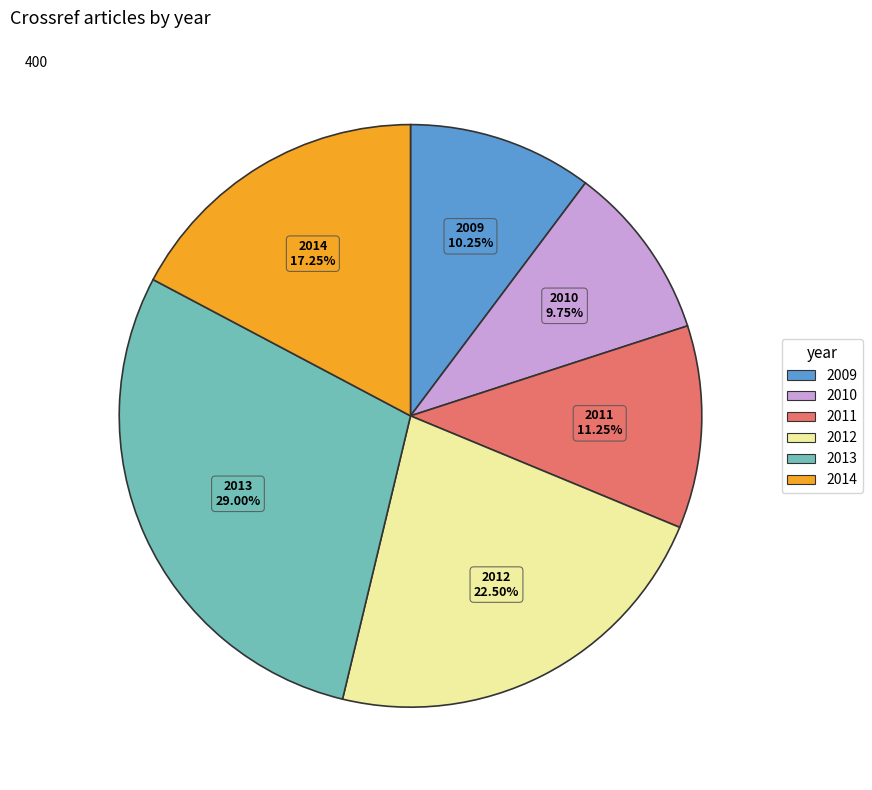

To the nearest percent, what portion does 2009 represent?

10%